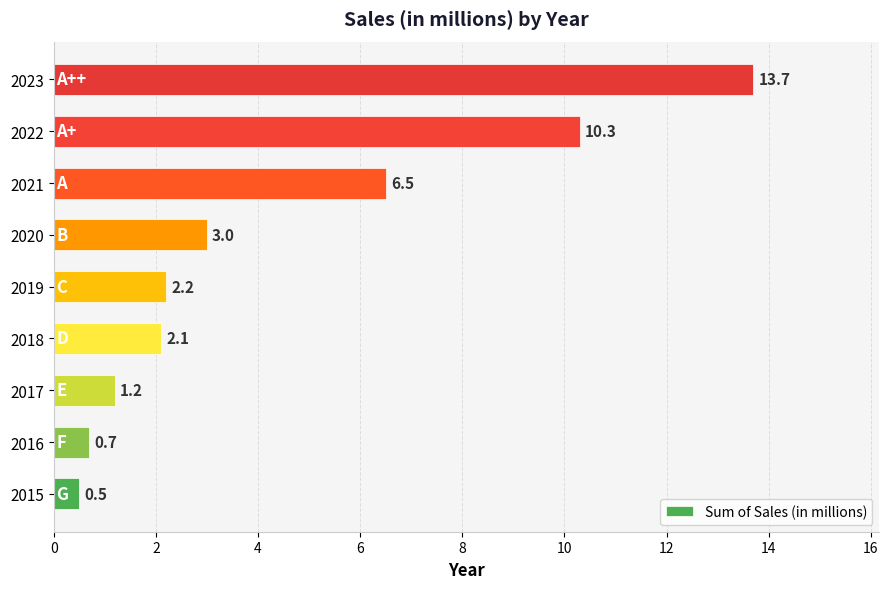

Rank the categories by value from highest to lowest.

2023, 2022, 2021, 2020, 2019, 2018, 2017, 2016, 2015